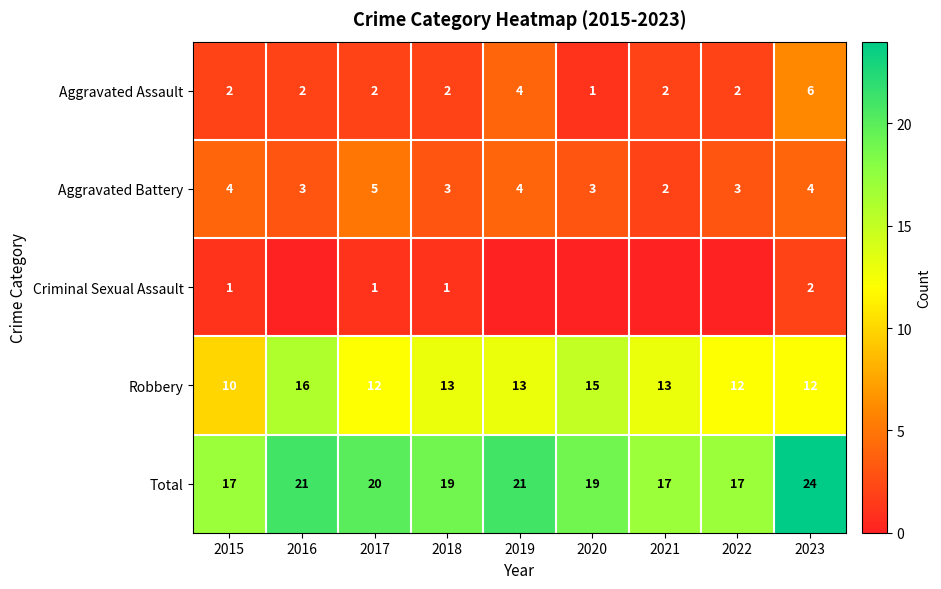

What is the spread (max minus min) of values at 2015?

16